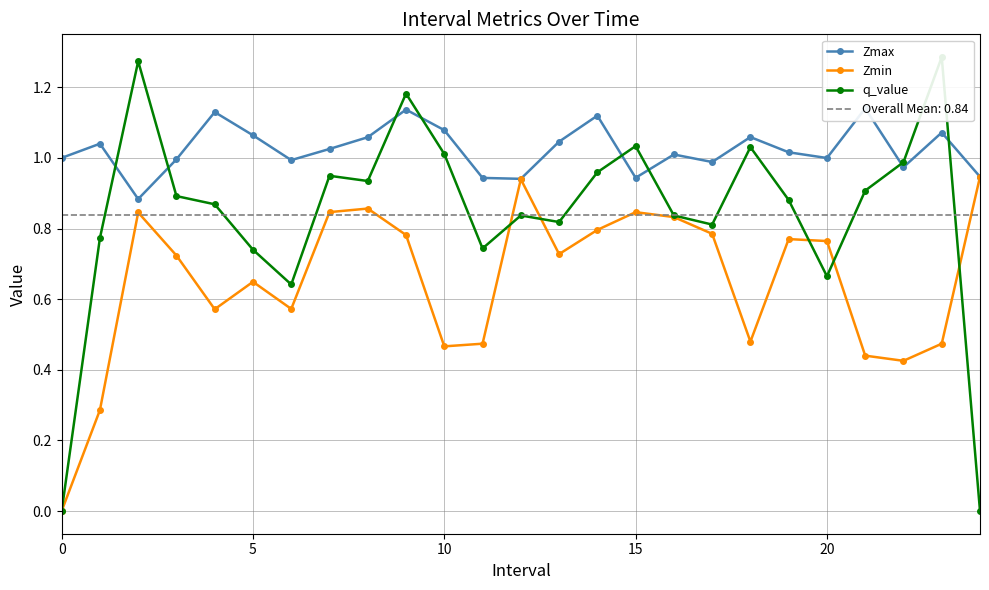

How many interior local valleys does the Zmin series have?

6